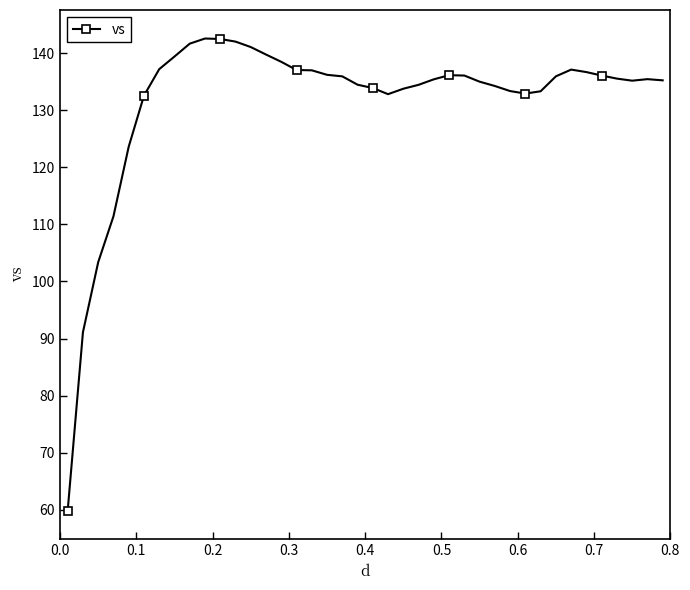

What is the smallest value displayed?

59.8